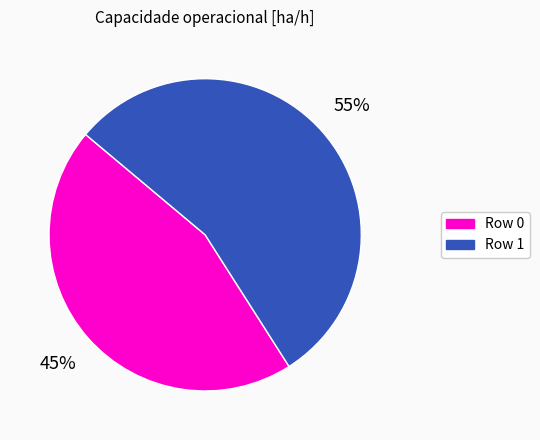

Does any single category account for the majority?

Yes